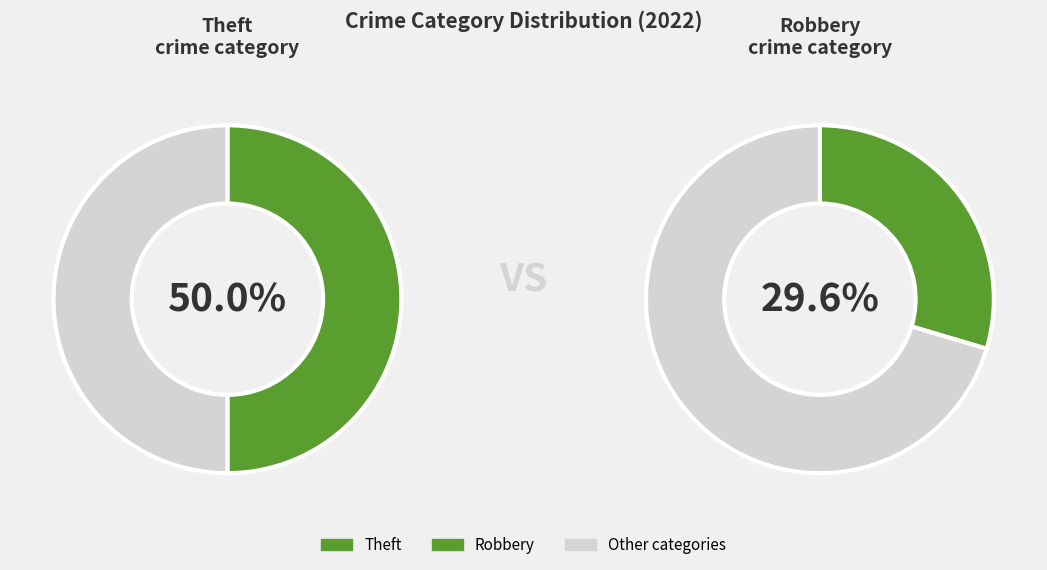

Does any single category account for the majority?

No